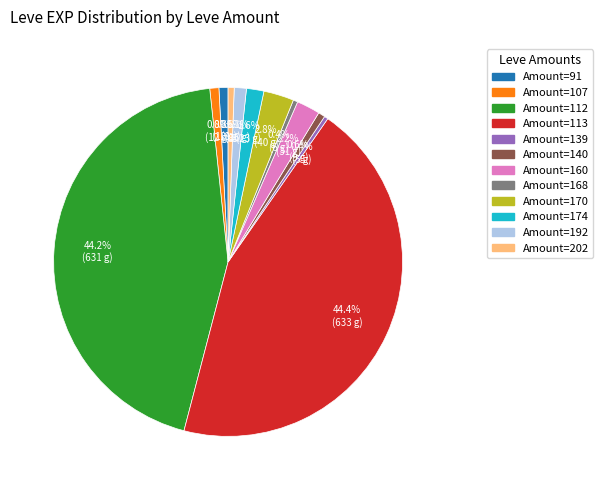

Does any single category account for the majority?

No